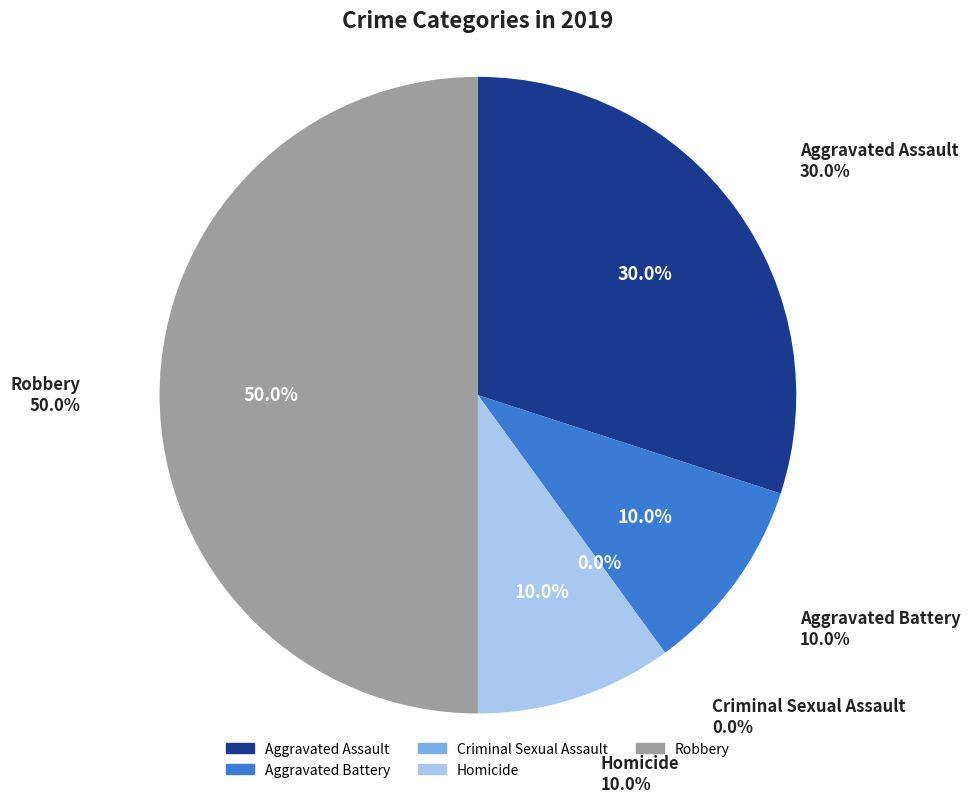

Which slice is the largest?

Robbery